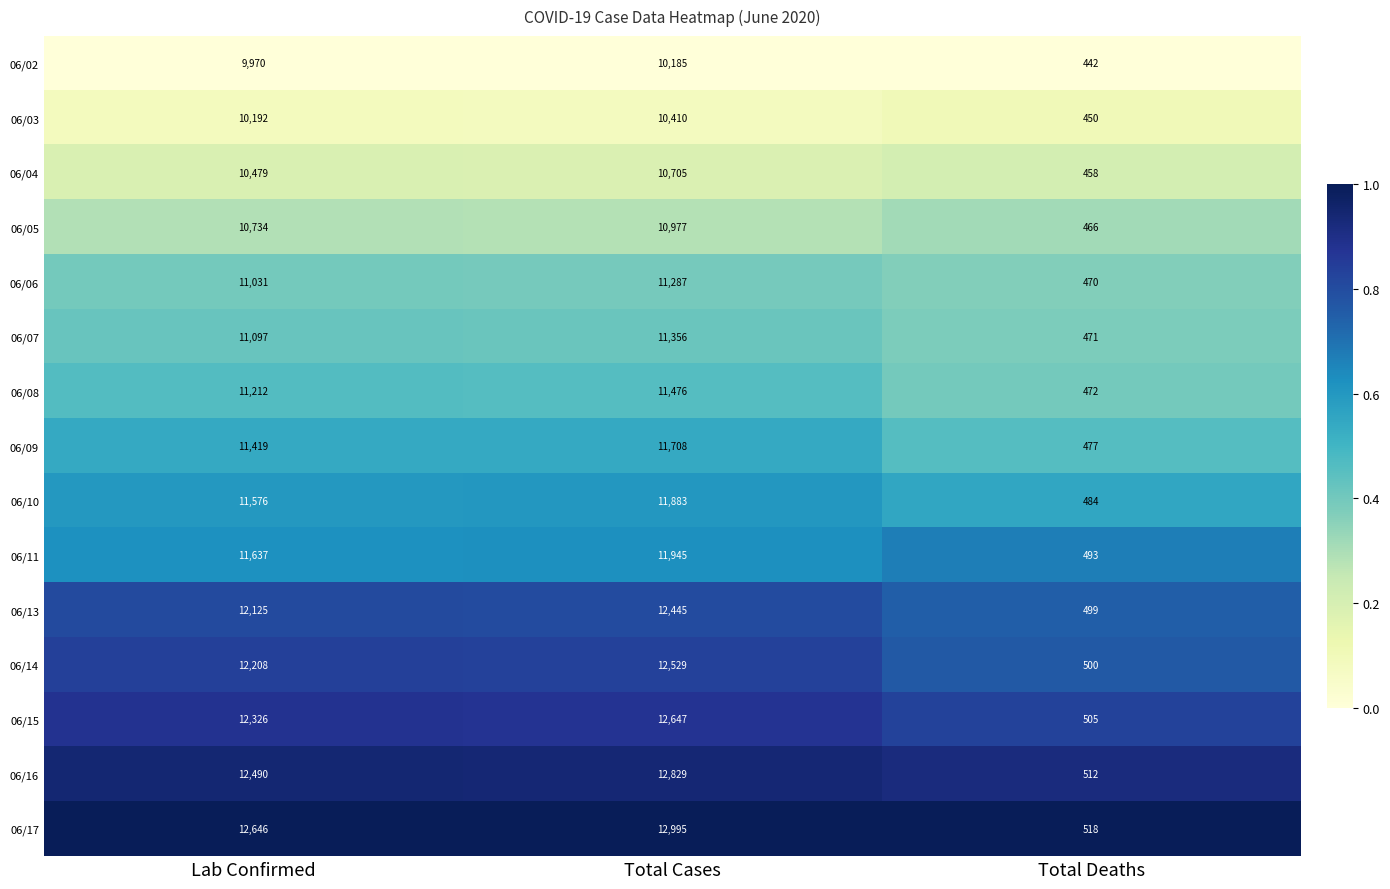

At which category does the chart reach its minimum across all series?

Total Deaths